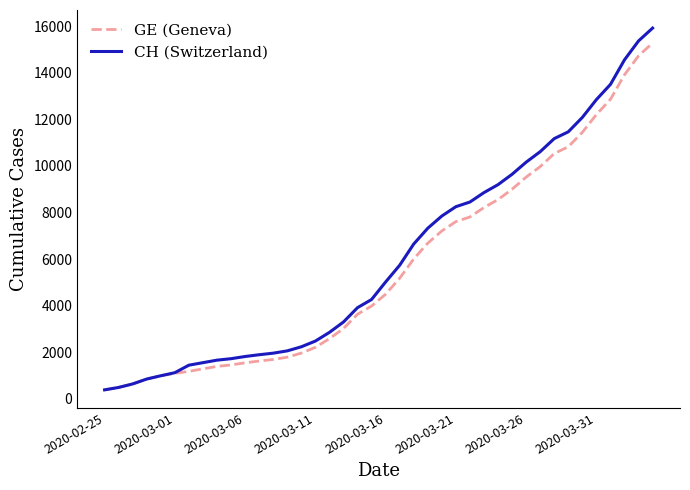

Which series has the widest spread of values?

CH (Switzerland)